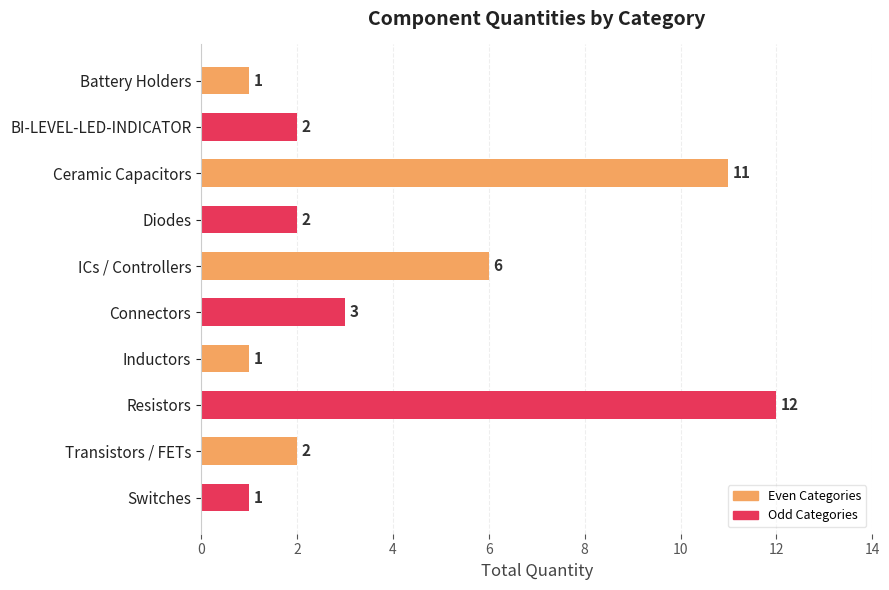

Is it true that the value at ICs / Controllers is 3?

False